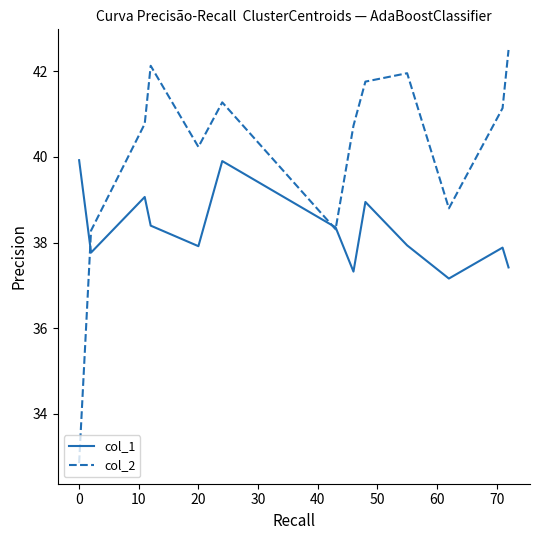

How many lines are shown in the chart?

2